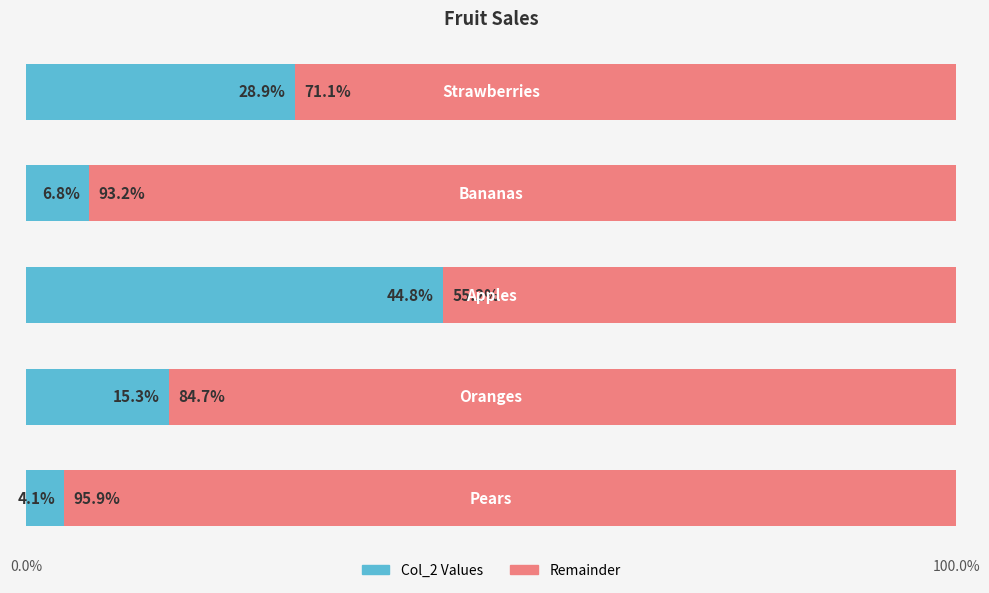

What is the minimum value for Col_2 Values?

4.1